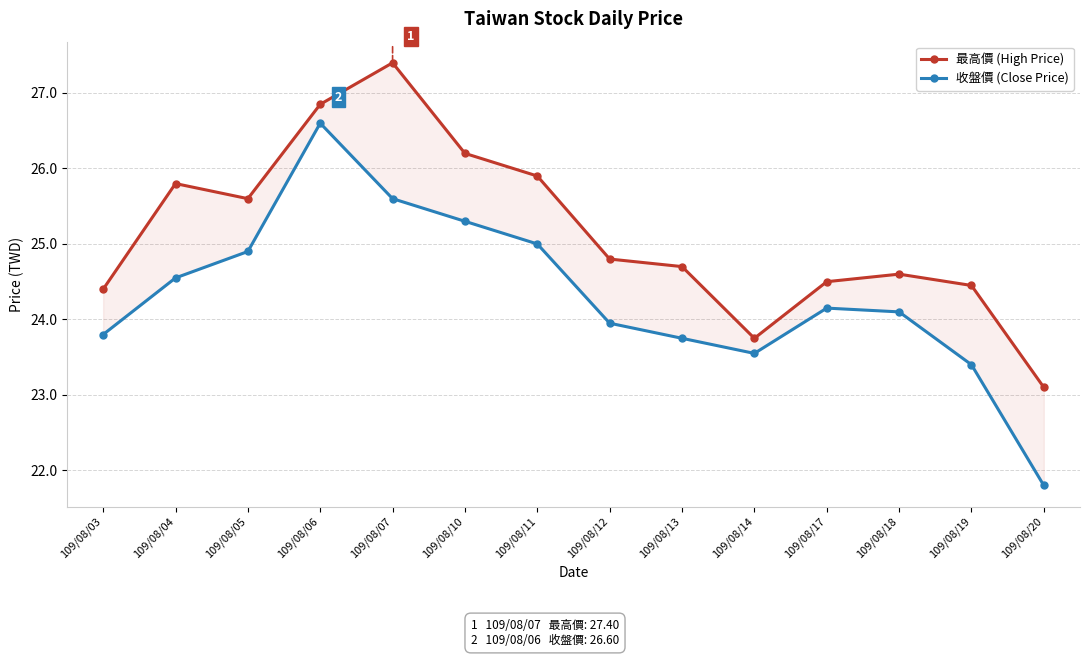

Reading left to right, list all the values displayed in this chart.

最高價 (High Price): 109/08/03=24.4	109/08/04=25.8	109/08/05=25.6	109/08/06=26.9	109/08/07=27.4	109/08/10=26.2	109/08/11=25.9	109/08/12=24.8	109/08/13=24.7	109/08/14=23.8	109/08/17=24.5	109/08/18=24.6	109/08/19=24.4	109/08/20=23.1
收盤價 (Close Price): 109/08/03=23.8	109/08/04=24.6	109/08/05=24.9	109/08/06=26.6	109/08/07=25.6	109/08/10=25.3	109/08/11=25.0	109/08/12=23.9	109/08/13=23.8	109/08/14=23.6	109/08/17=24.1	109/08/18=24.1	109/08/19=23.4	109/08/20=21.8